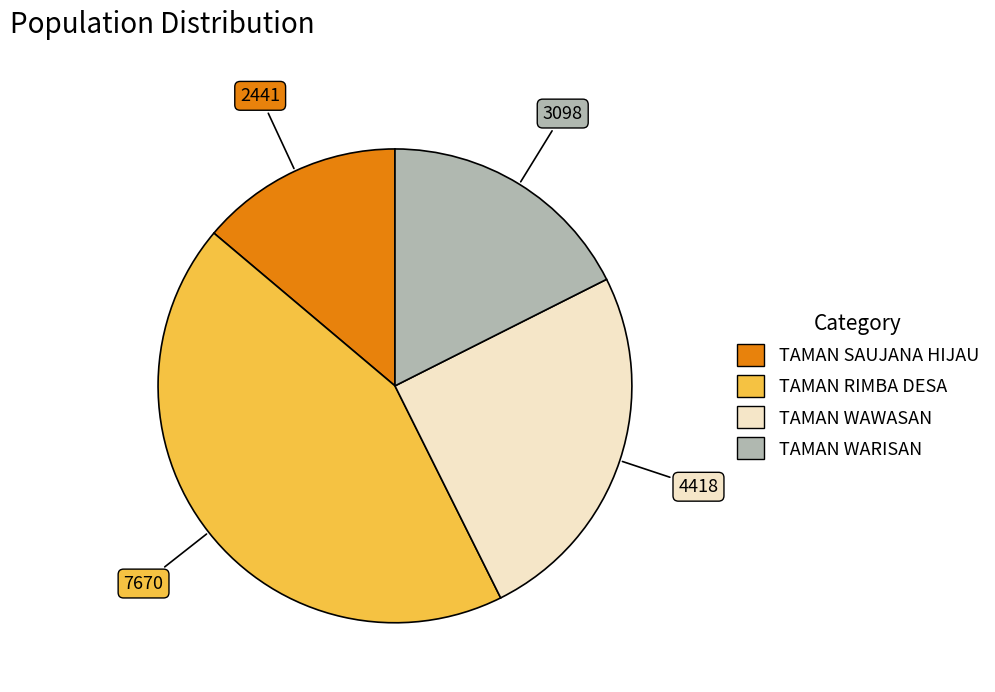

Does TAMAN SAUJANA HIJAU represent more than half of the total?

No